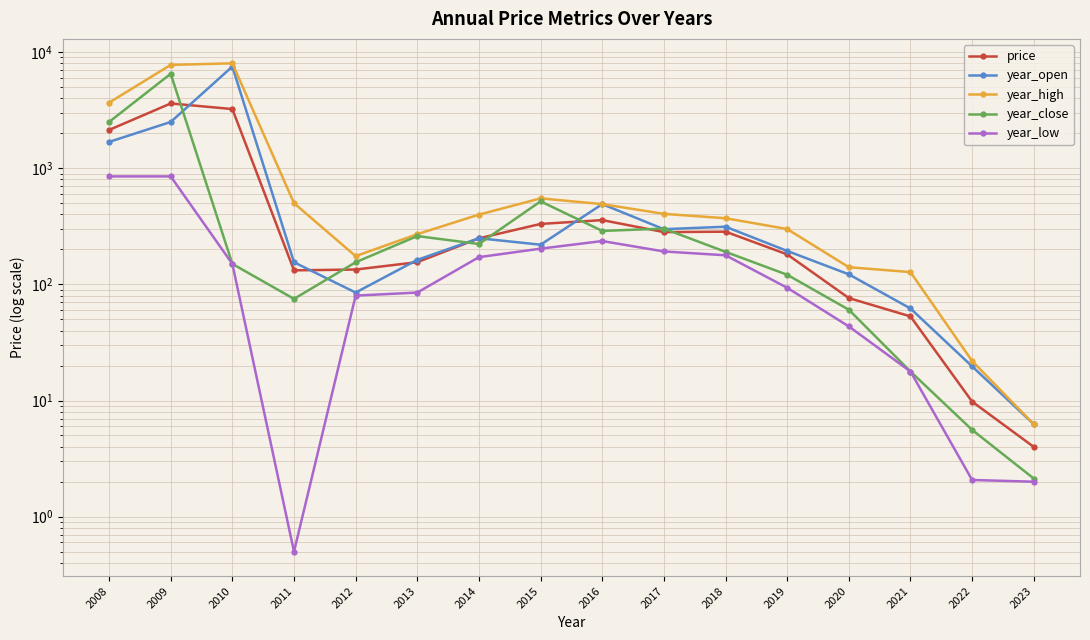

Which series changed the most between 2008 and 2022?

year_high